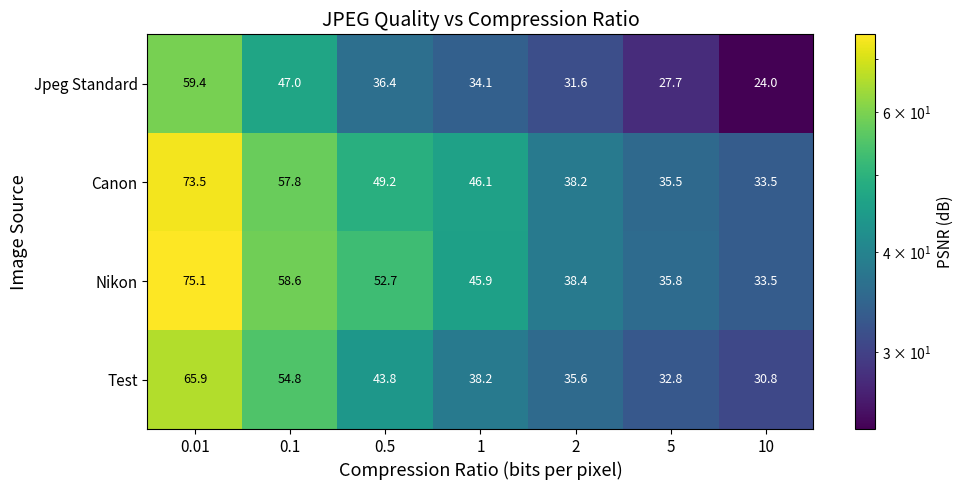

What is the average value of the Jpeg Standard series?

37.2